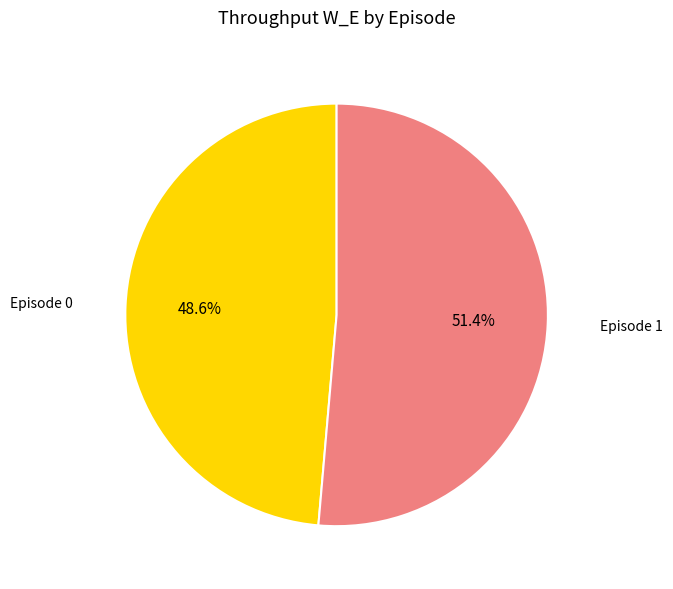

Does any single category account for the majority?

Yes